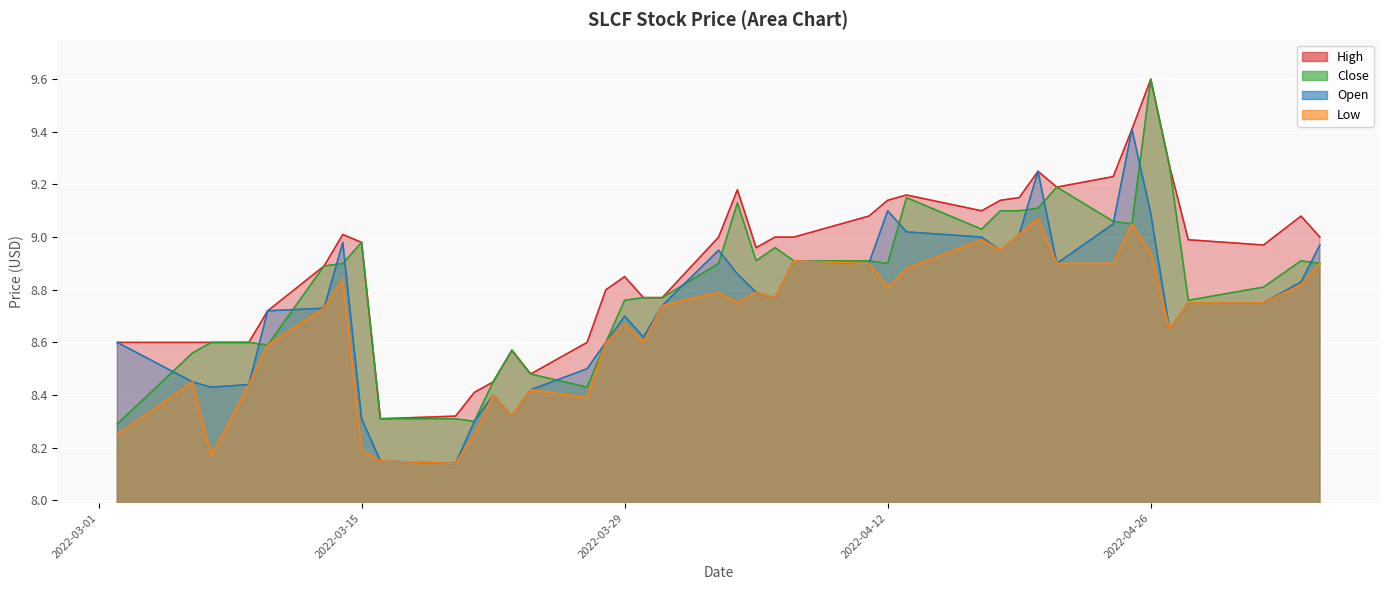

Which series has the largest total across all categories?

High